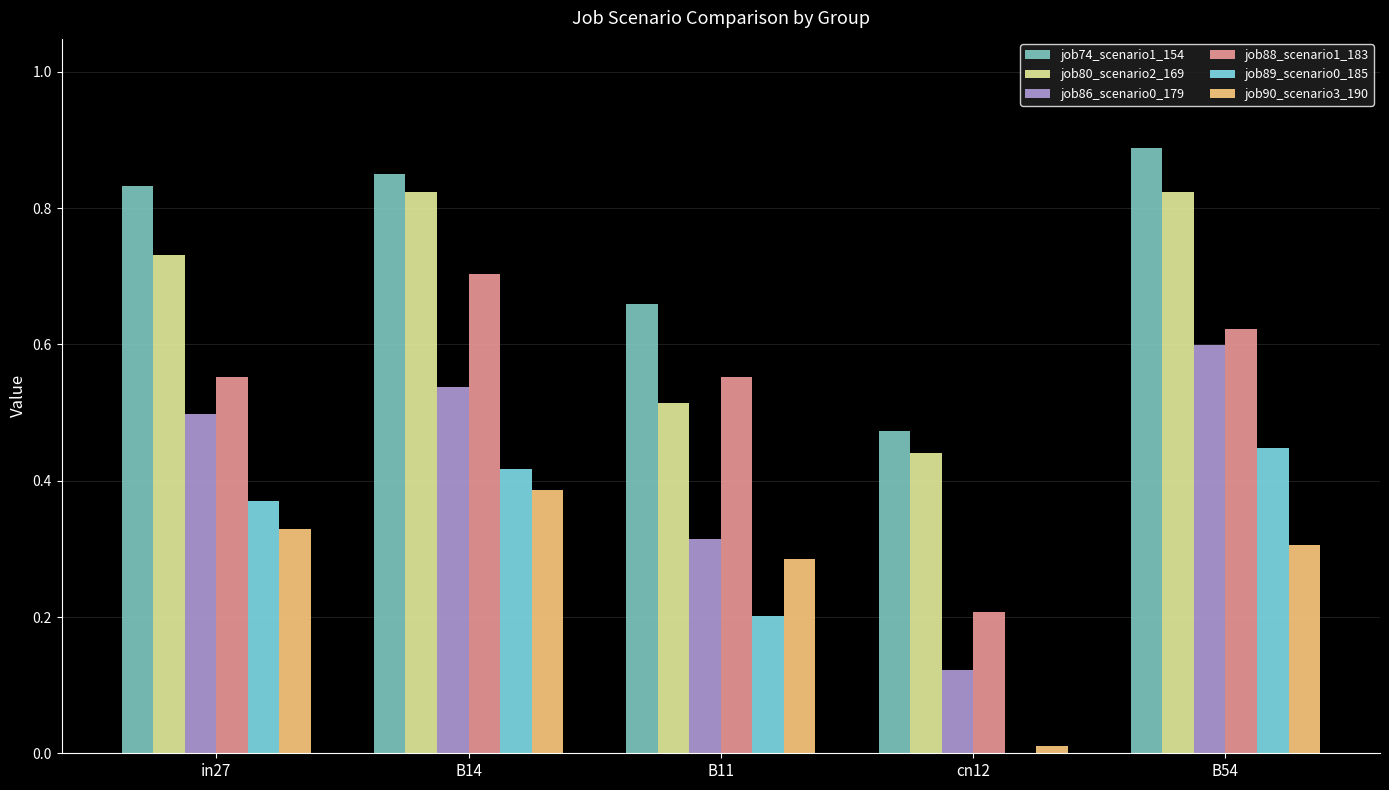

At which category does the chart reach its peak across all series?

B54